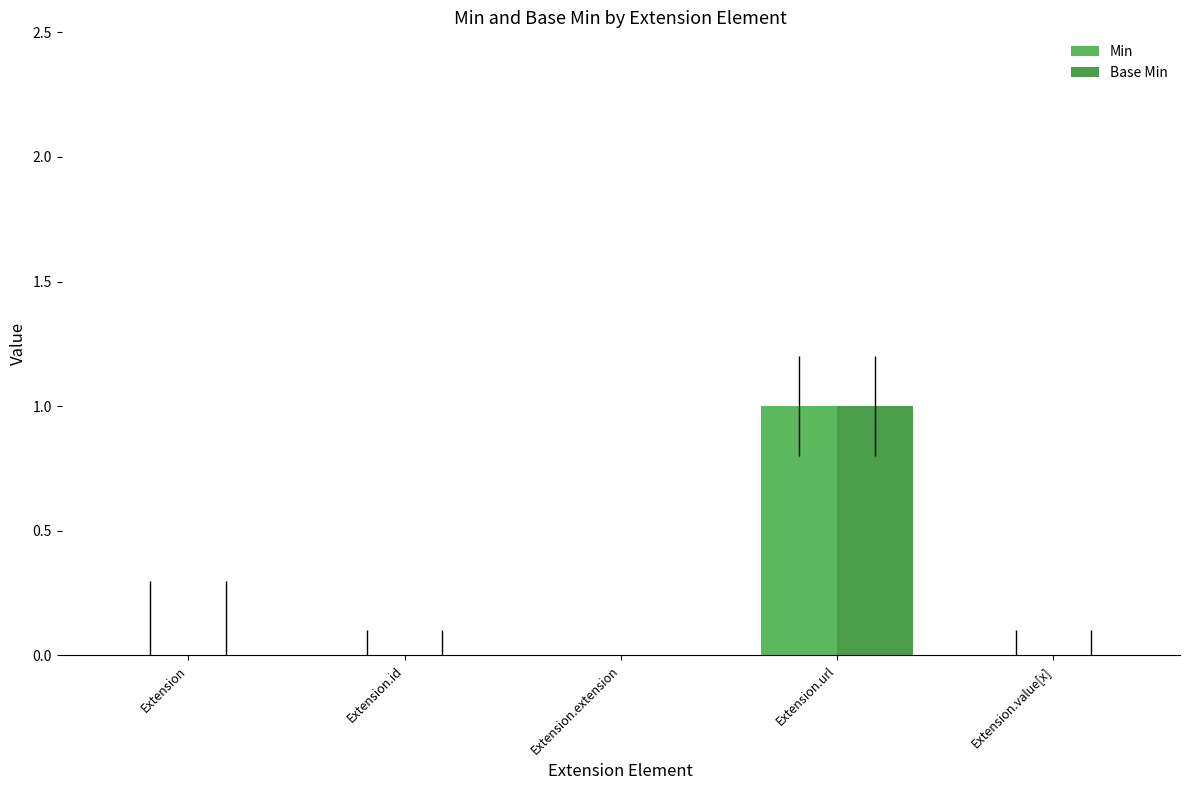

How many categories are shown in the chart?

5